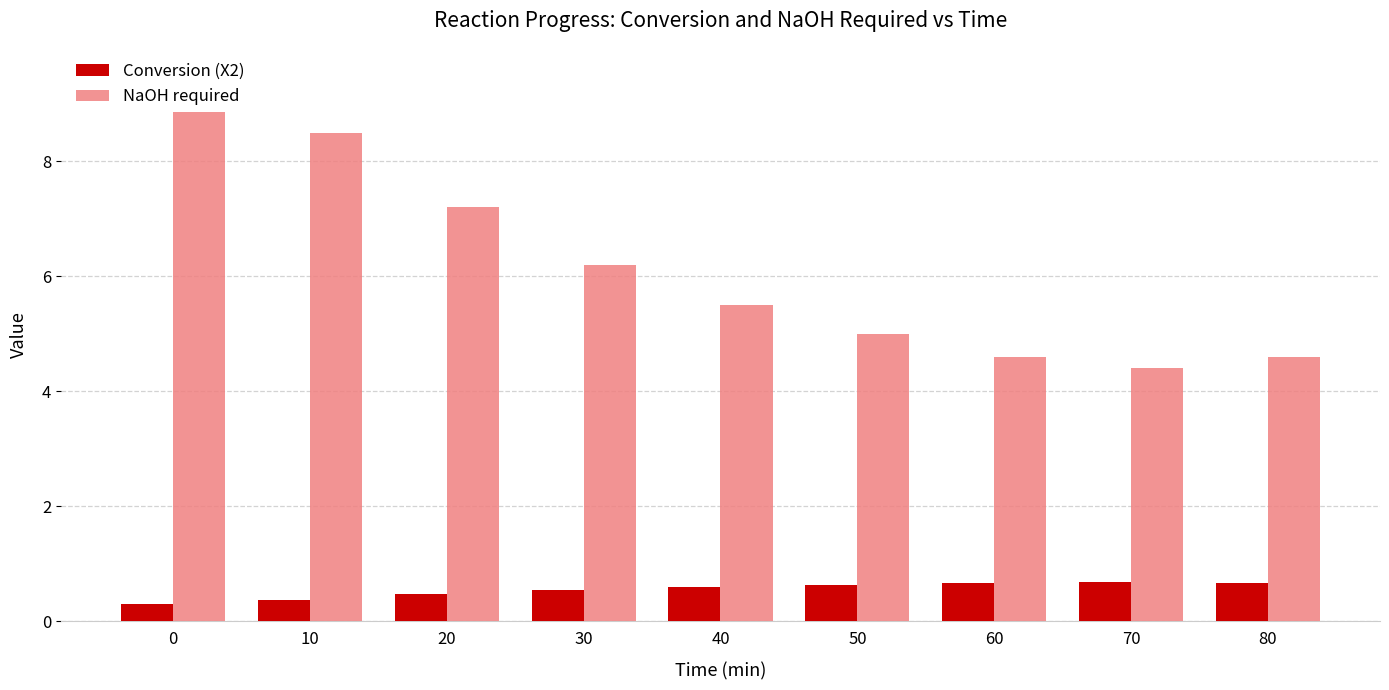

How many data points does each series have?

9